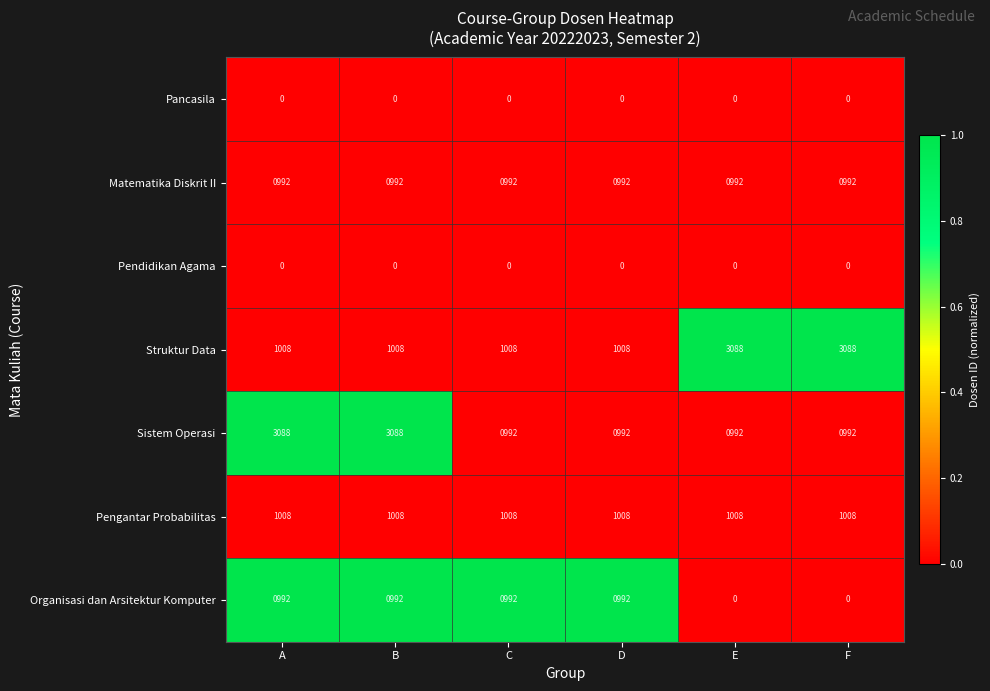

What is the approximate value of Pengantar Probabilitas at C?

1008